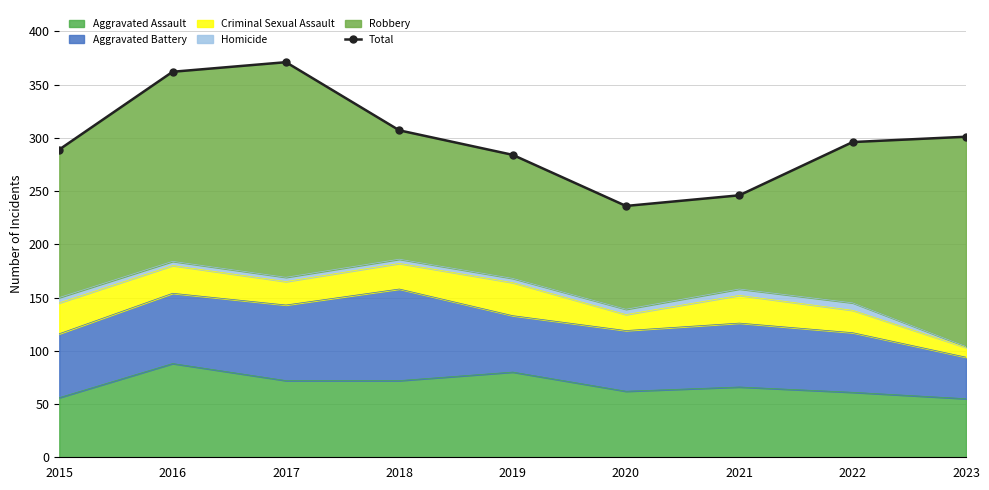

Which category has the highest value across all series?

2017